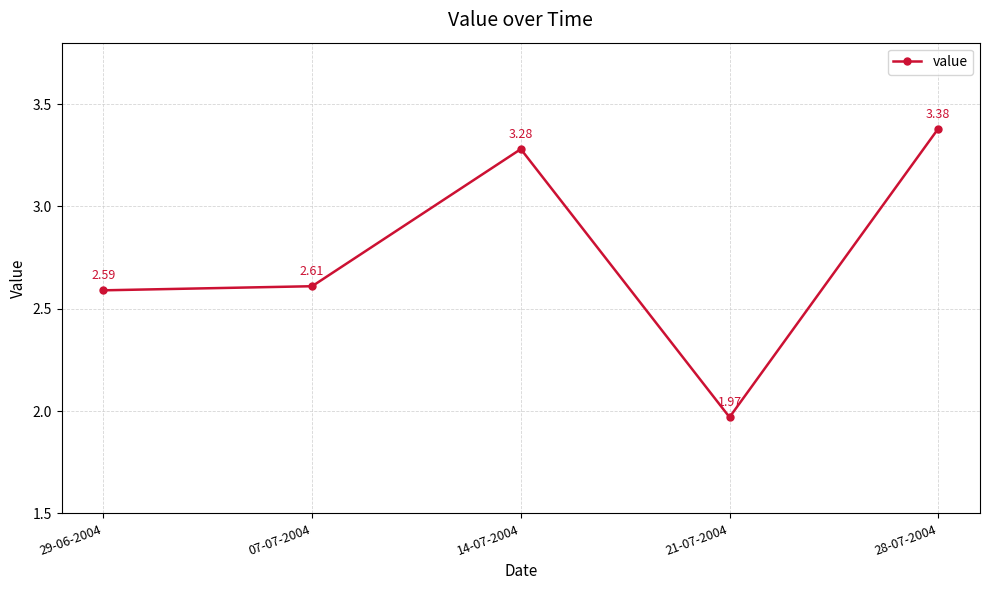

List the labels in order of value, smallest first.

21-07-2004, 29-06-2004, 07-07-2004, 14-07-2004, 28-07-2004